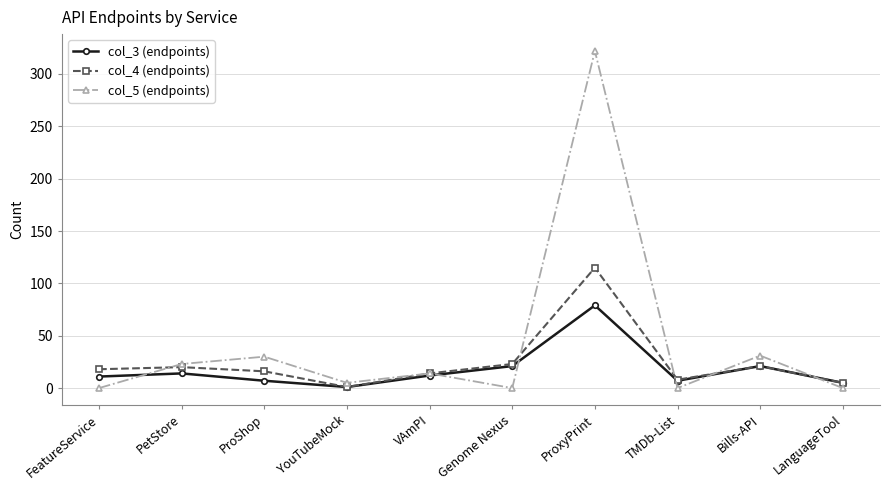

How many values in the col_5 (endpoints) series are below 14?

5